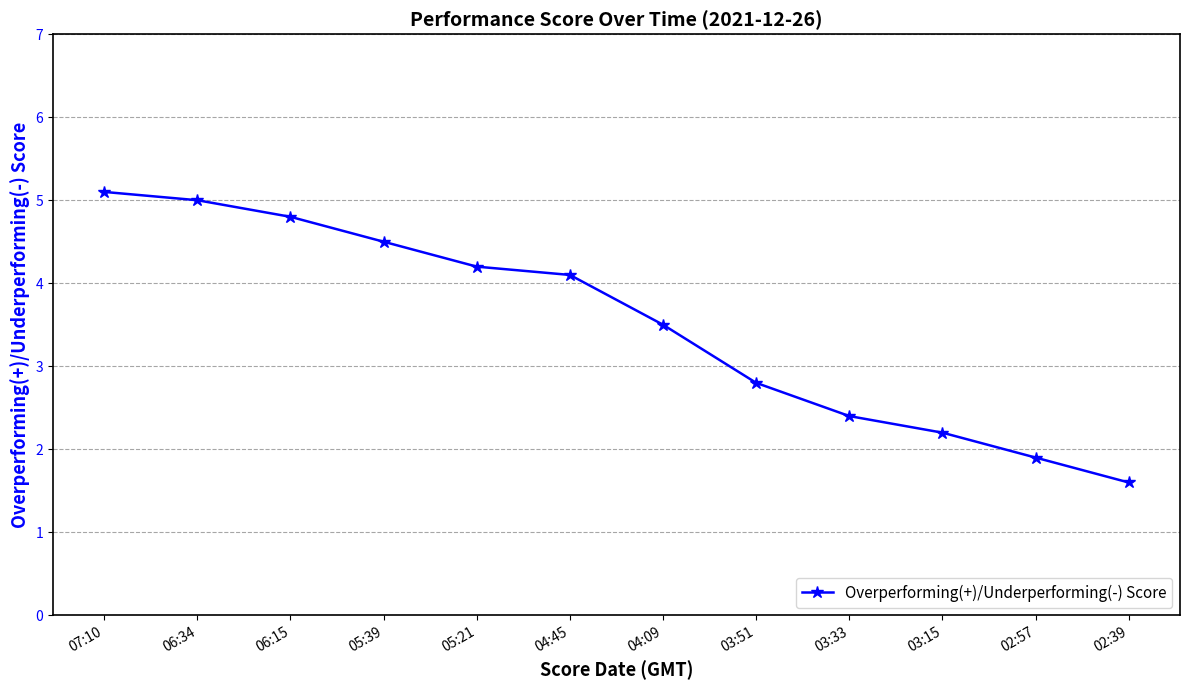

What is the smallest value displayed?

1.6